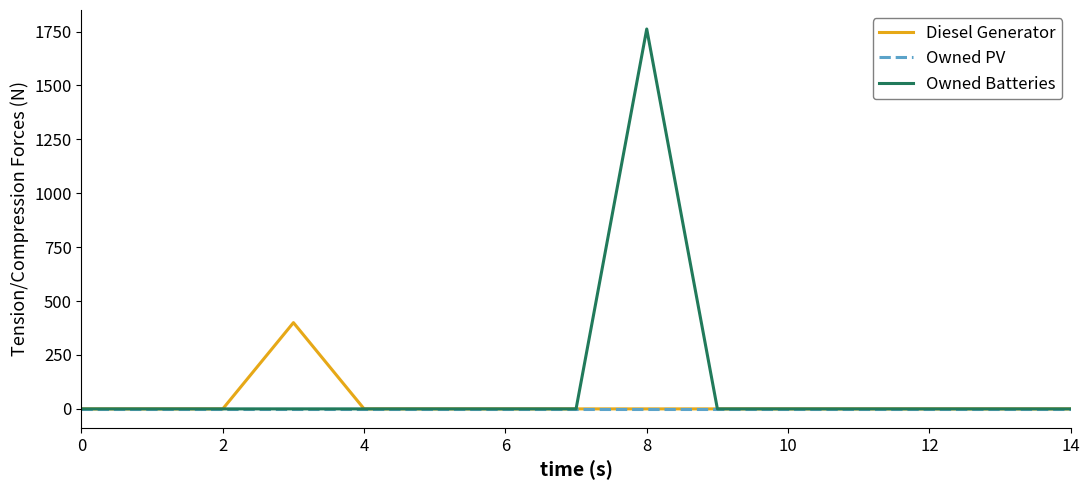

Rank the series by their maximum value, from highest to lowest.

Owned Batteries, Diesel Generator, Owned PV